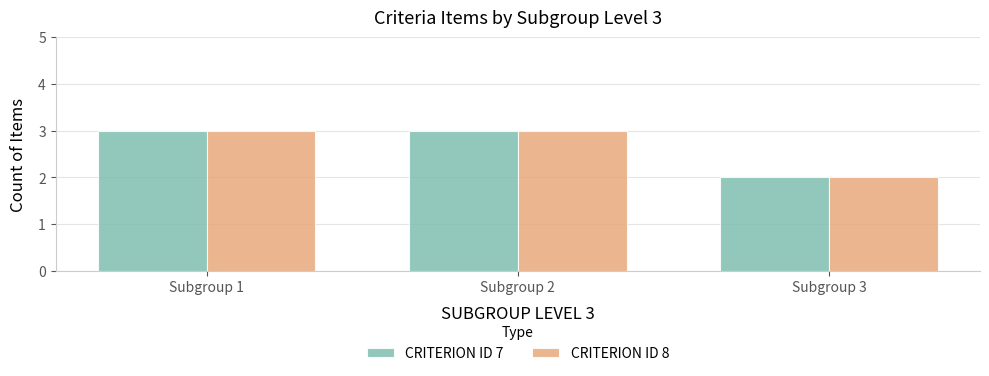

How many groups of bars are there?

3